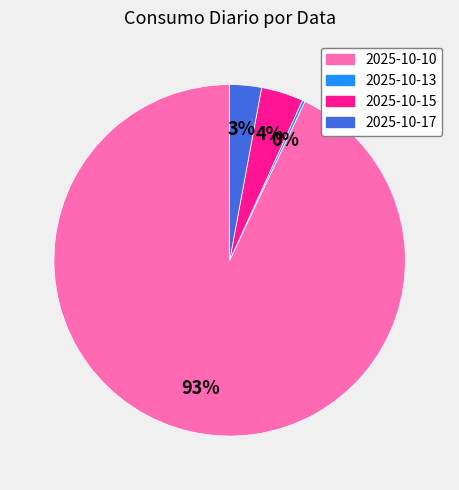

Combined, do 2025-10-15 and 2025-10-17 account for over 50%?

No